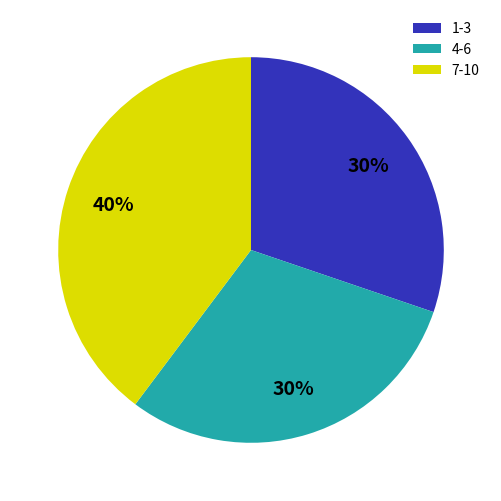

The 1-3 slice represents 36% of the pie. True or false?

False